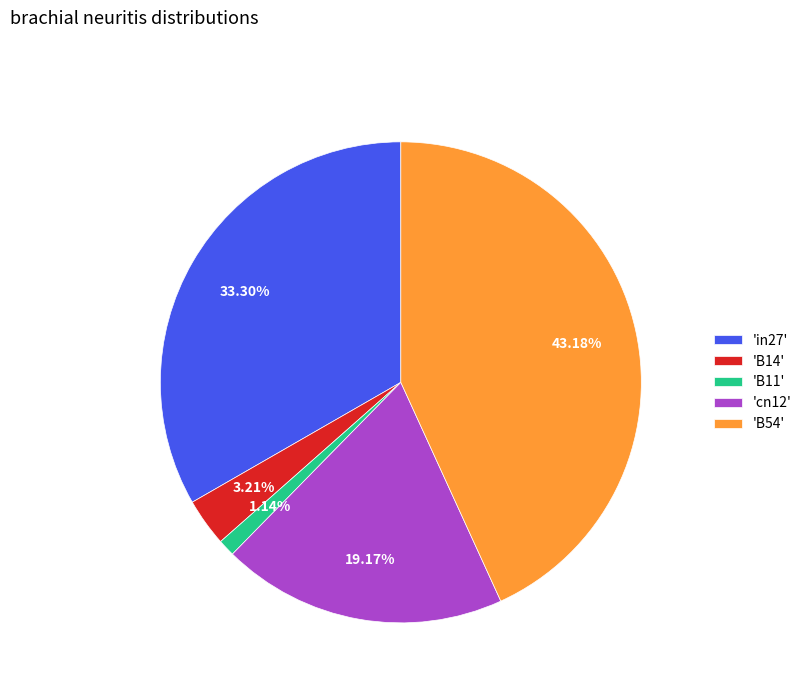

Do 'B11' and 'in27' together represent more than half of the pie?

No